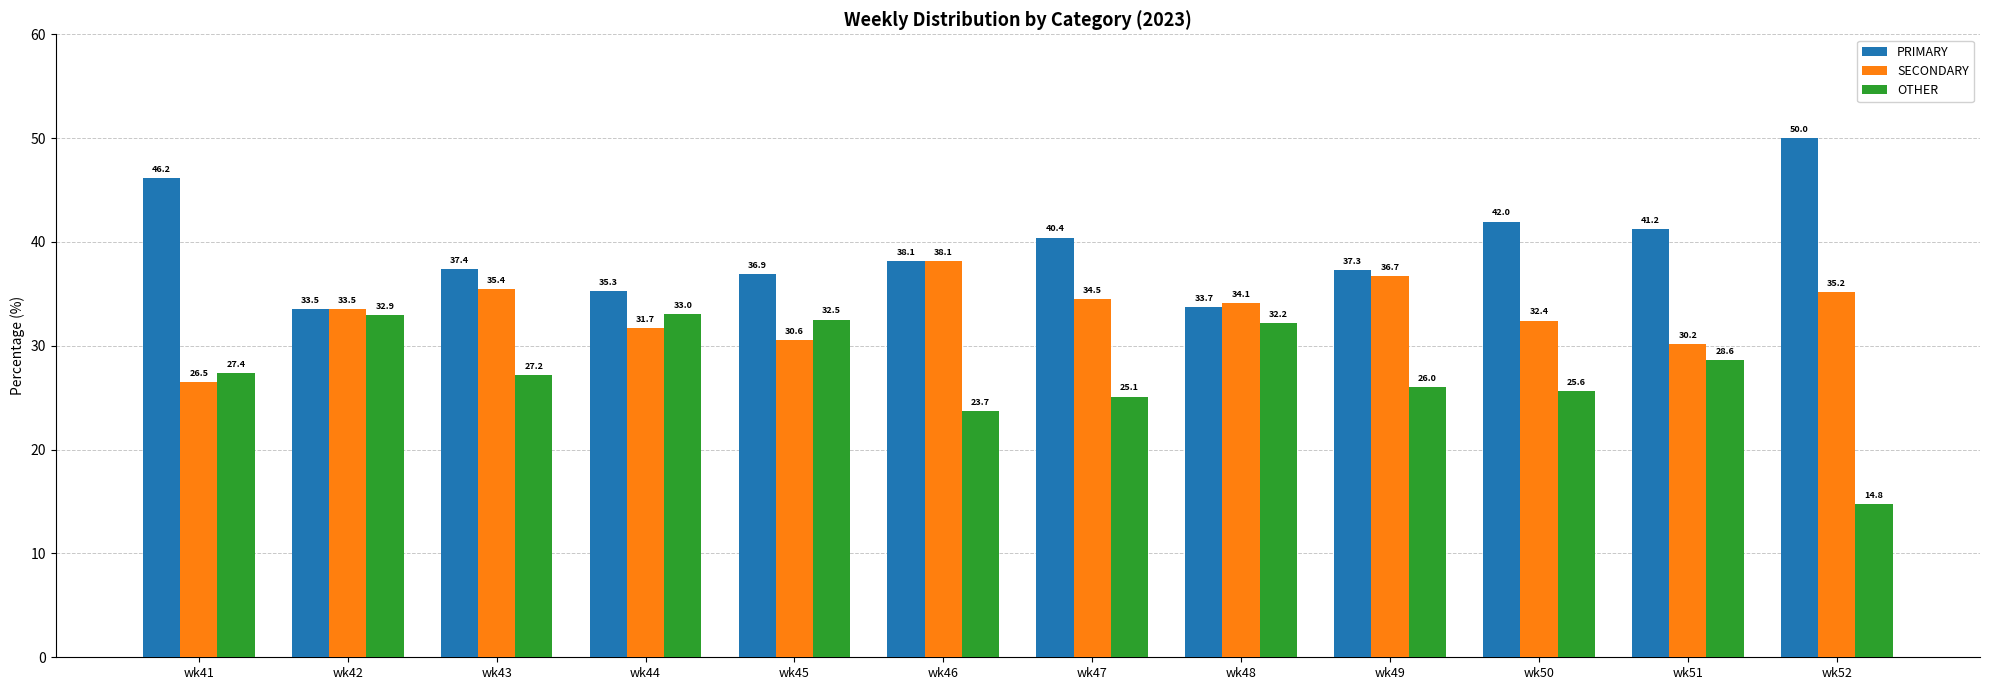

At wk48, list the series in order from largest to smallest.

SECONDARY, PRIMARY, OTHER